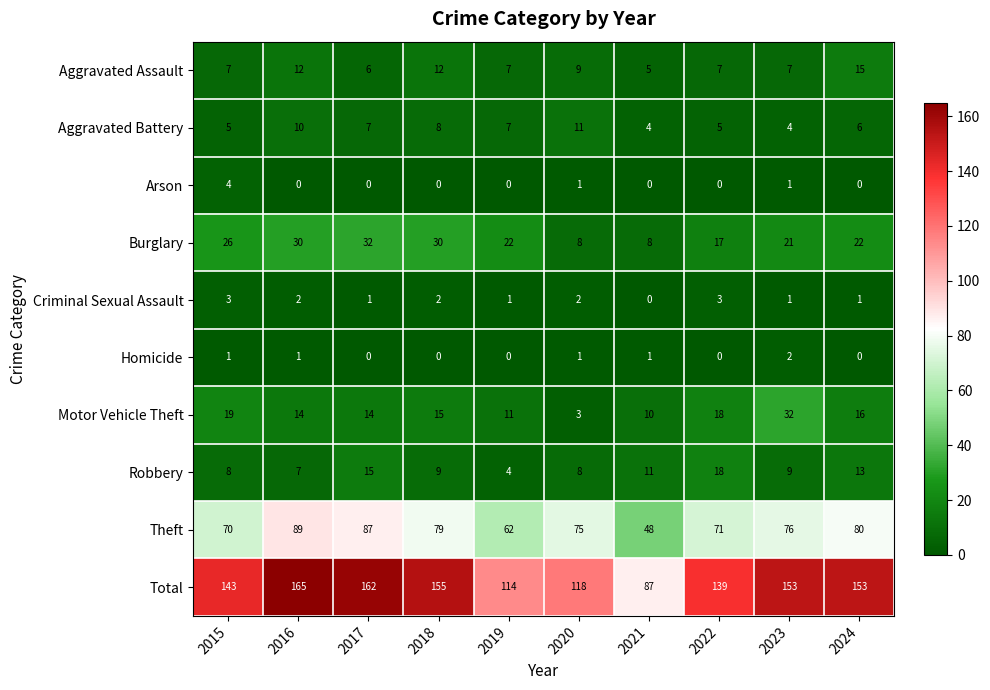

What is the minimum value for Robbery?

4